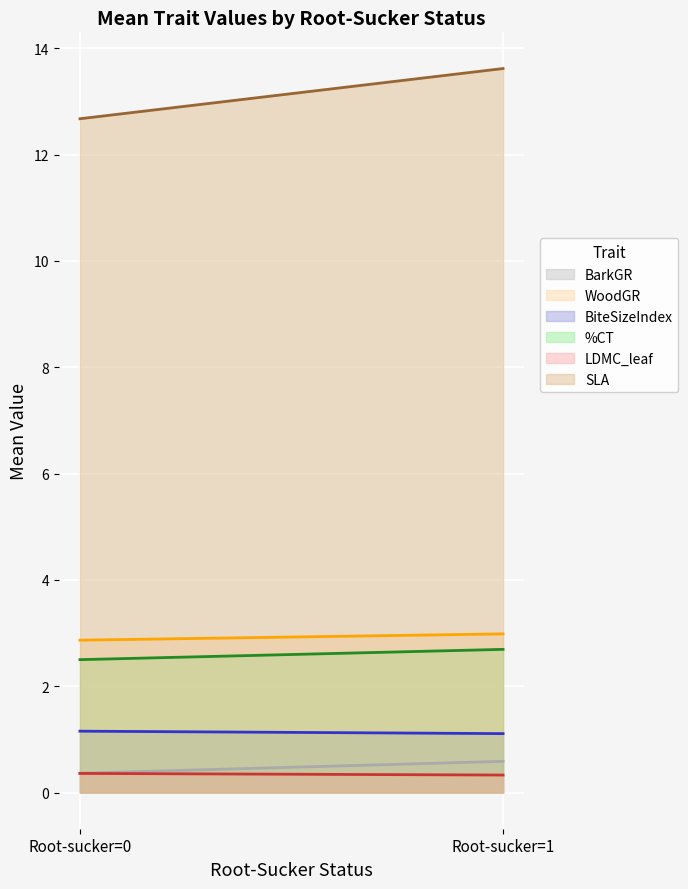

What is the lowest value of the WoodGR series?

2.9